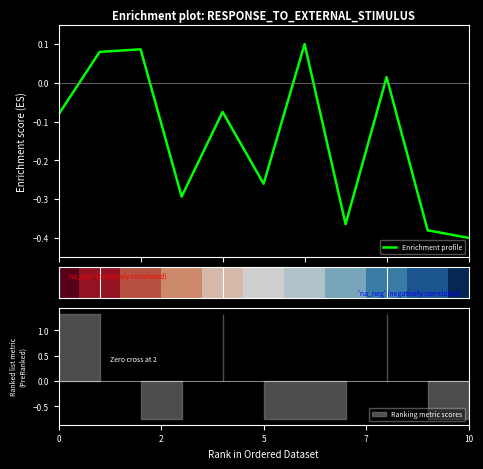

How many points are lower than both their immediate neighbors (excluding endpoints)?

3